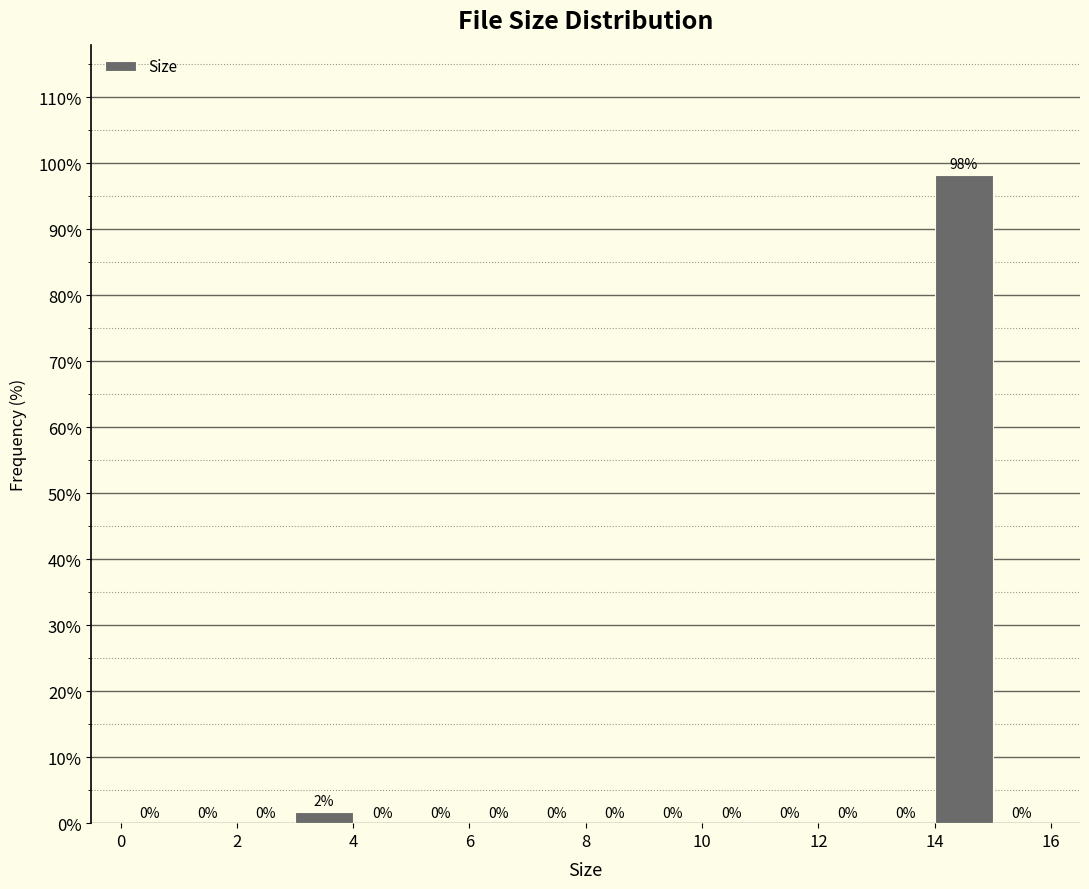

Over which range of the x-axis is the bar tallest?

14 to 15